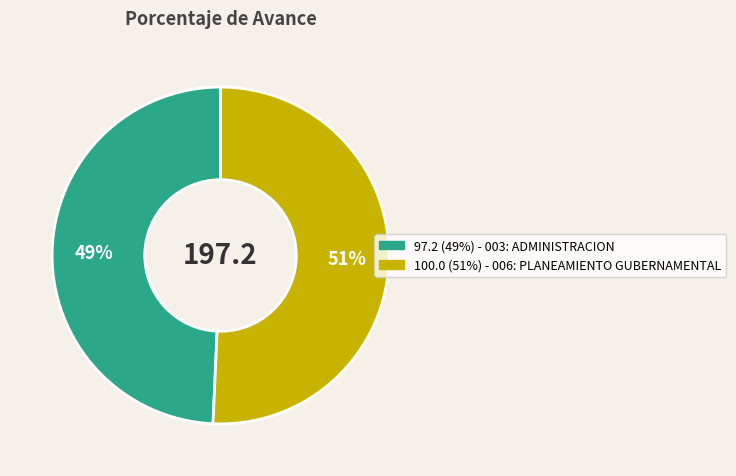

To the nearest percent, what is the average slice percentage?

50%